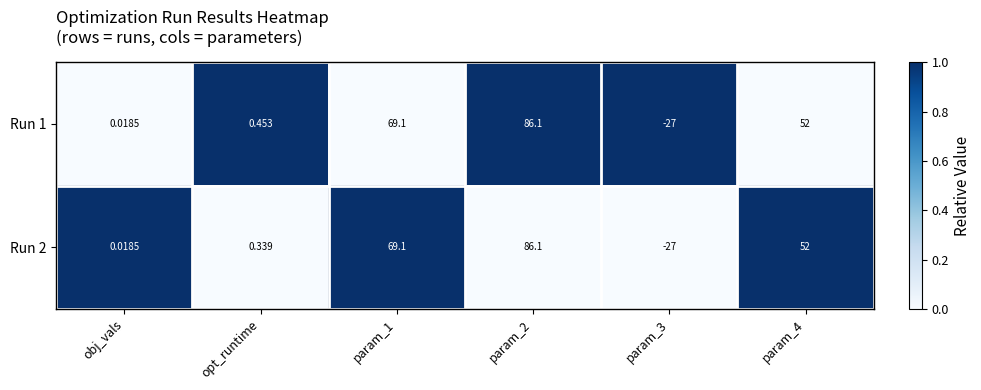

What is the total value across all series at param_4?

104.0